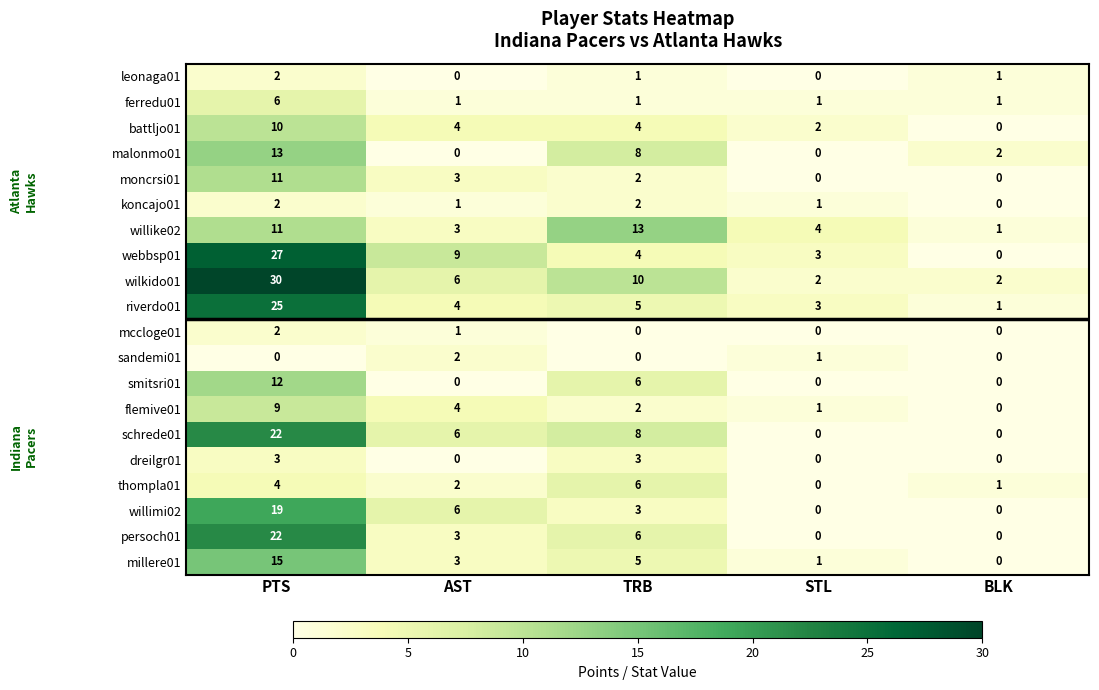

Between PTS and TRB, which series saw the biggest shift?

webbsp01